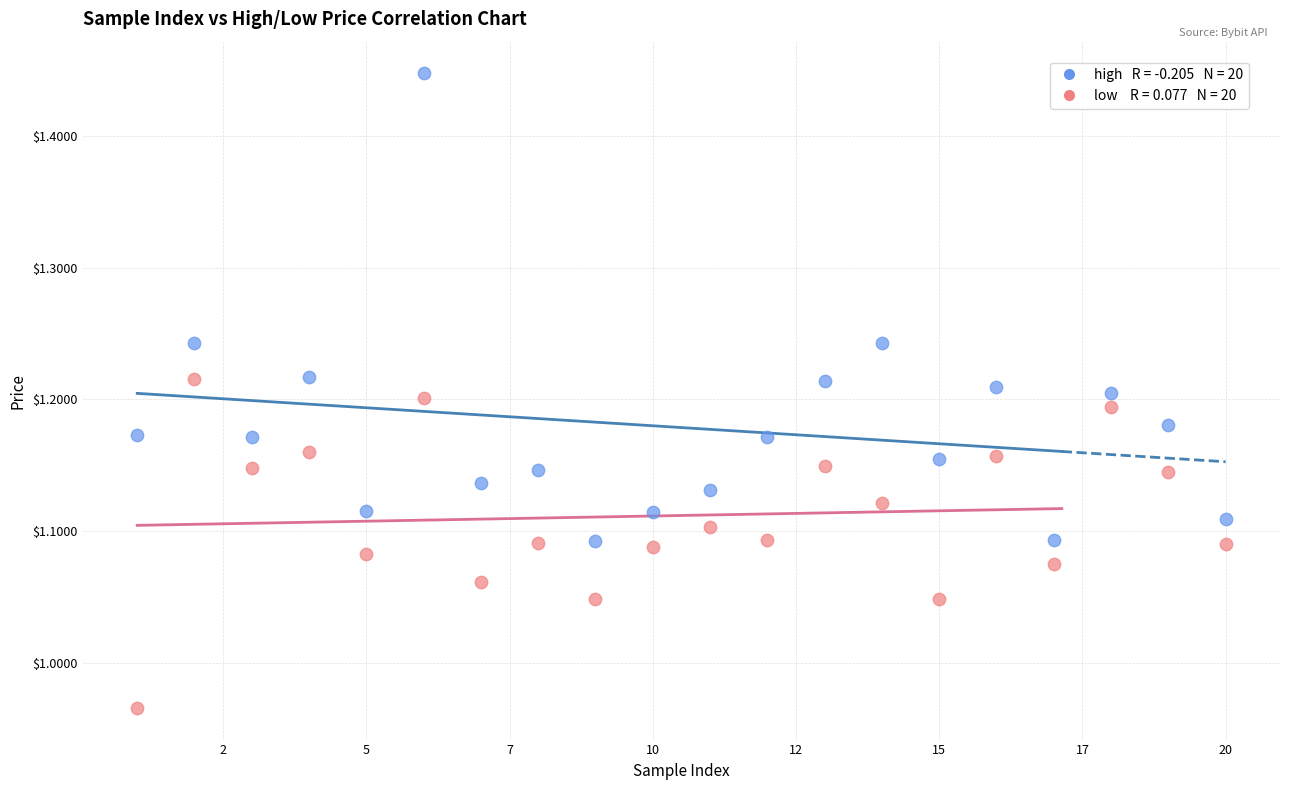

Across all data points, what is the range of Y values (max minus min)?

0.5